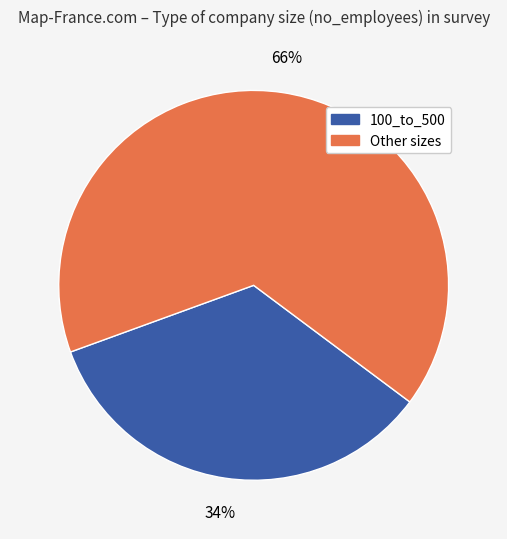

How many slices are in this pie chart?

2